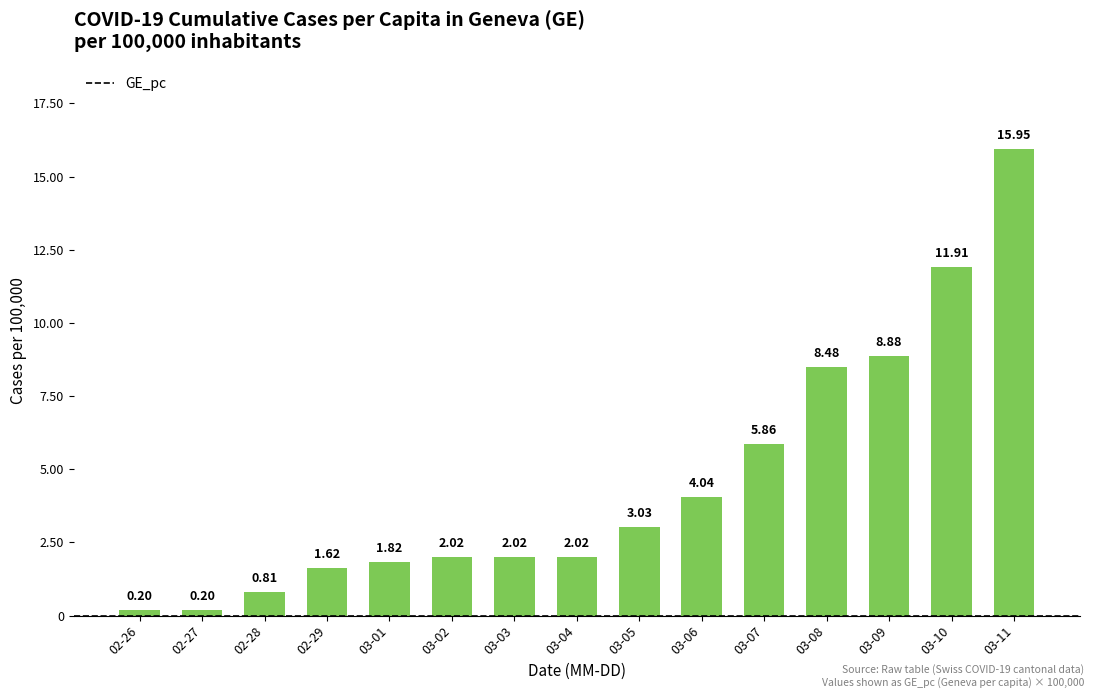

Does the chart contain any negative values?

No